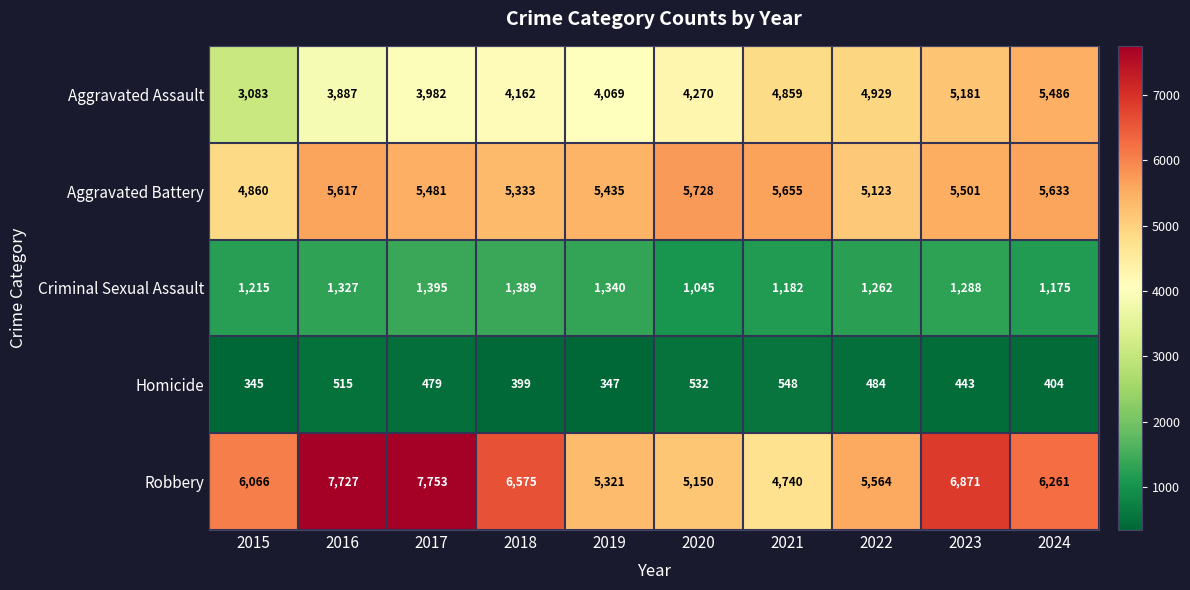

What is the sum of the Criminal Sexual Assault values at 2016 and 2022?

2589